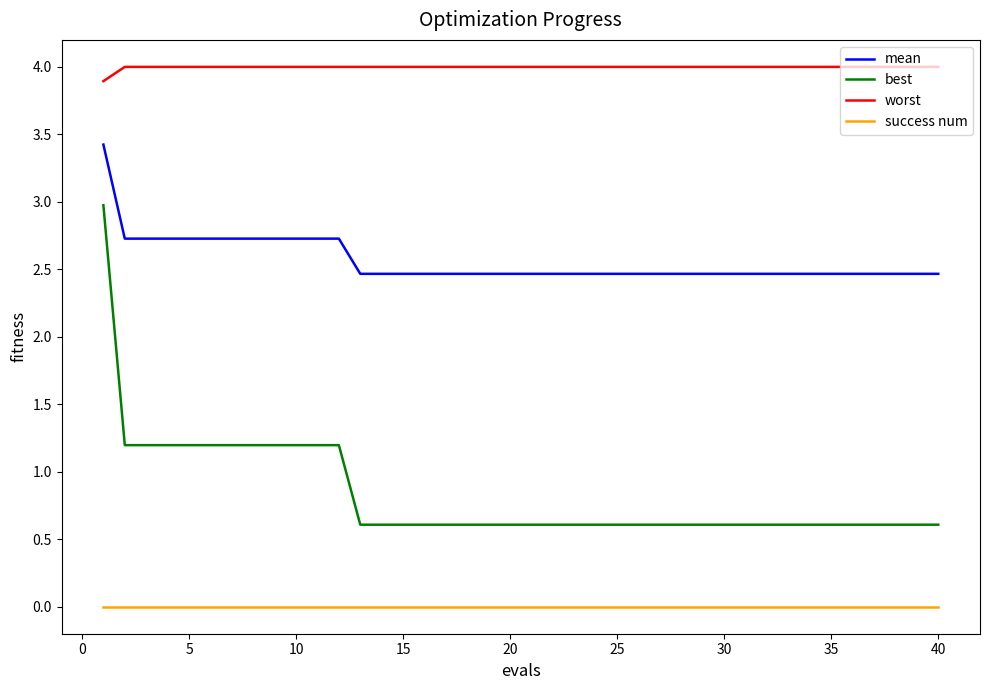

Rank the series by their average value, from highest to lowest.

worst, mean, best, success num